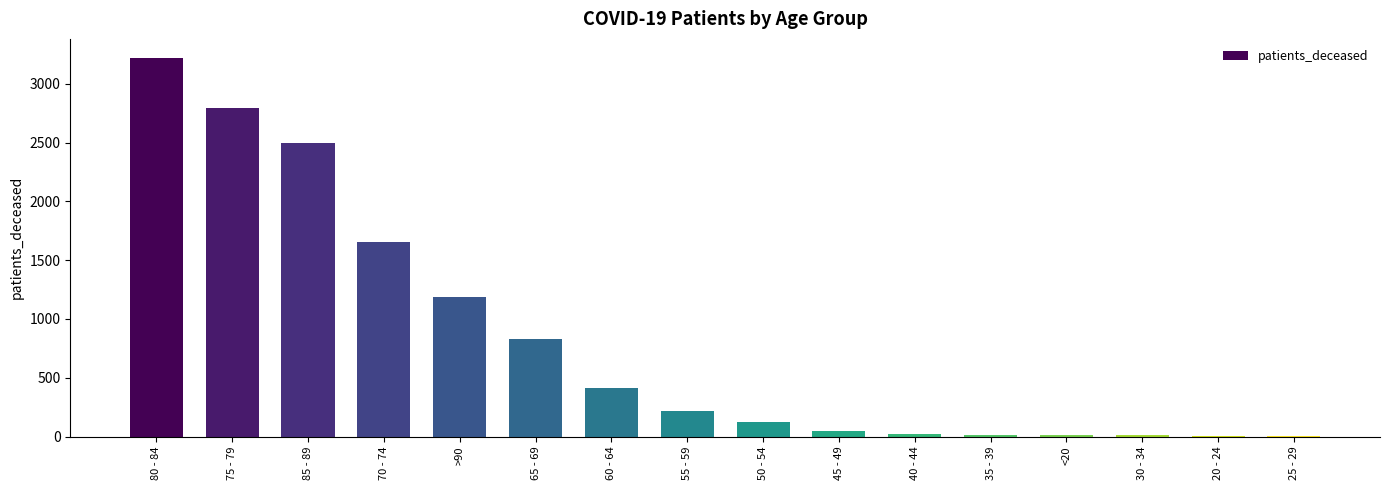

What is the sum of the values at 30 - 34 and 40 - 44?

40